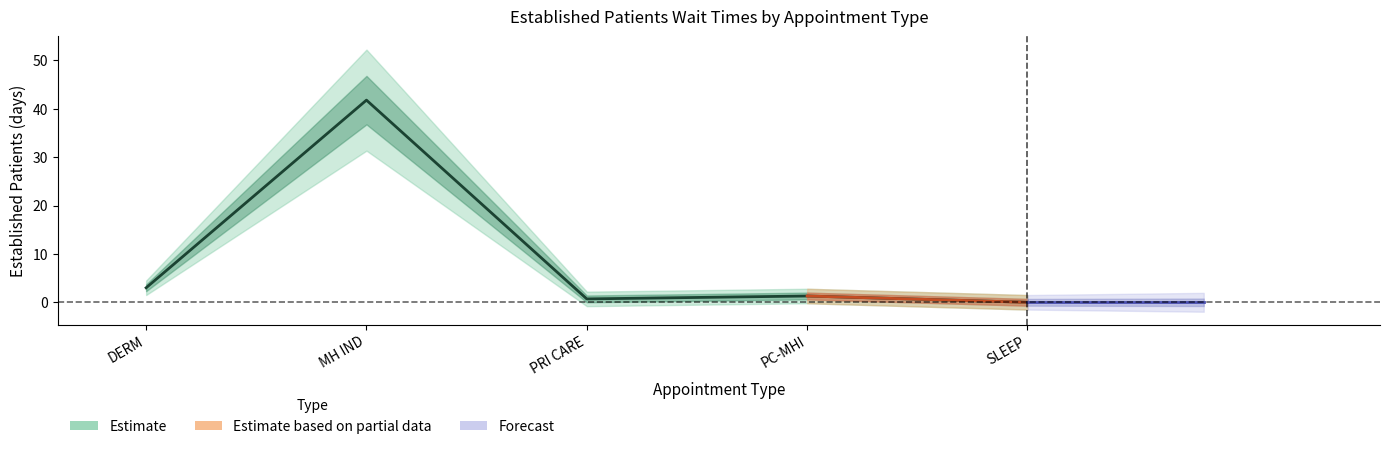

Which has a higher value, DERM or PC-MHI?

DERM